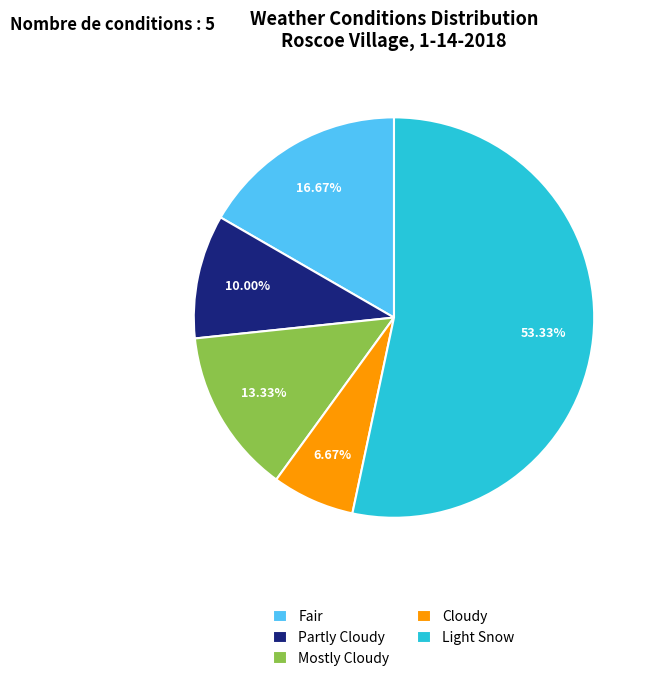

How many slices are in this pie chart?

5